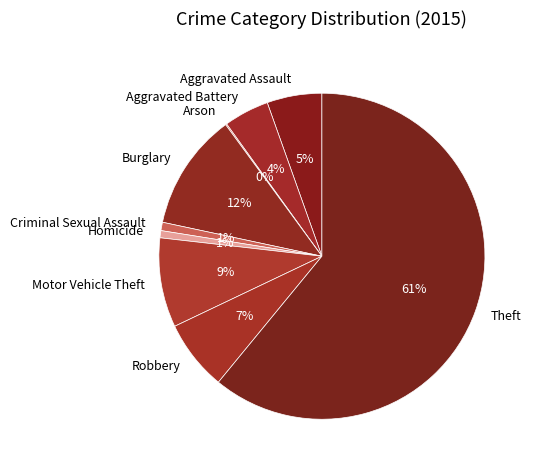

To the nearest percent, what is the average slice percentage?

11%